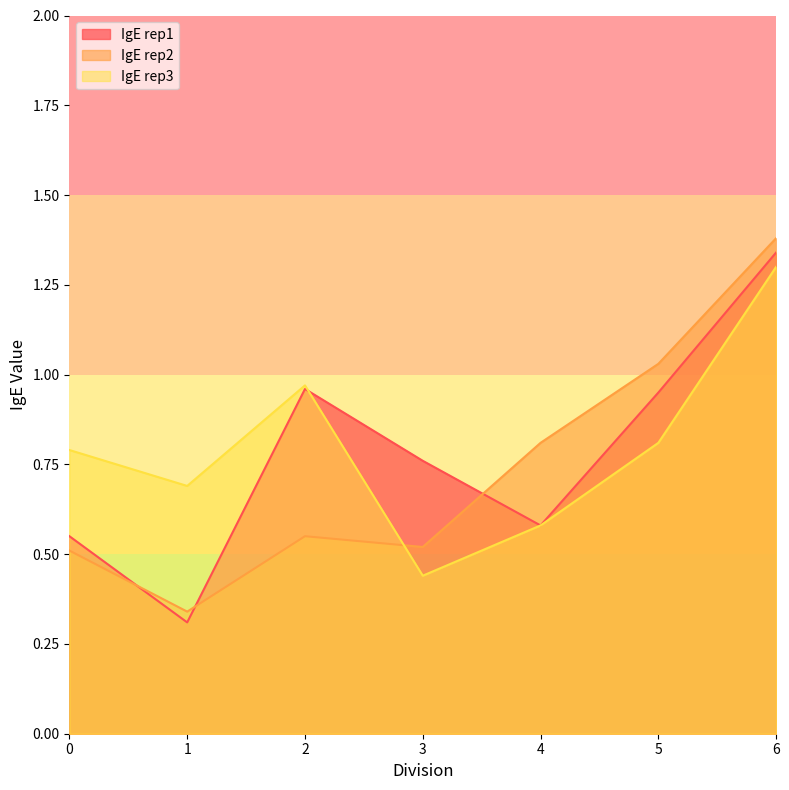

Reading left to right, list all the values displayed in this chart.

IgE rep1: 0.6	0.3	1.0	0.8	0.6	0.9	1.3
IgE rep2: 0.5	0.3	0.6	0.5	0.8	1.0	1.4
IgE rep3: 0.8	0.7	1.0	0.4	0.6	0.8	1.3